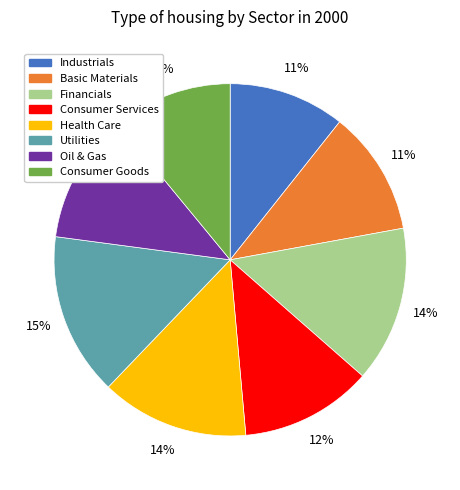

True or false: Oil & Gas accounts for 27% of the total.

False